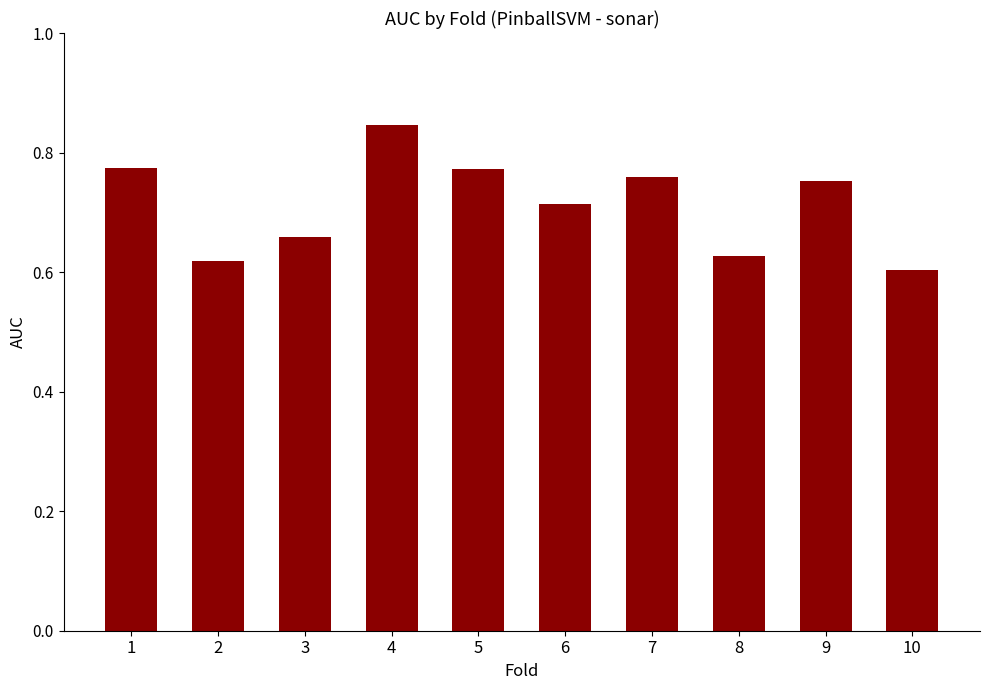

Which has a higher value, 8 or 9?

9